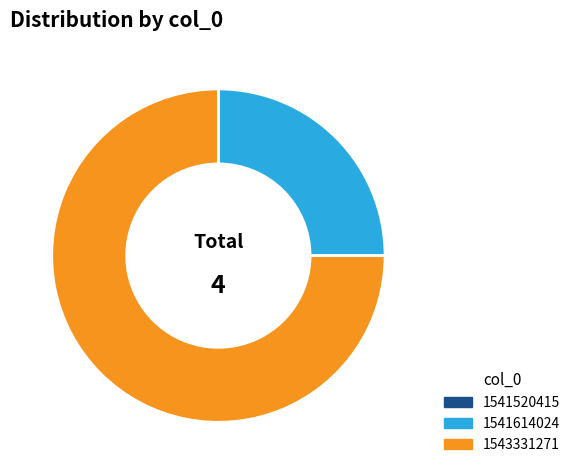

Which has a higher value, 1541614024 or 1543331271?

1543331271